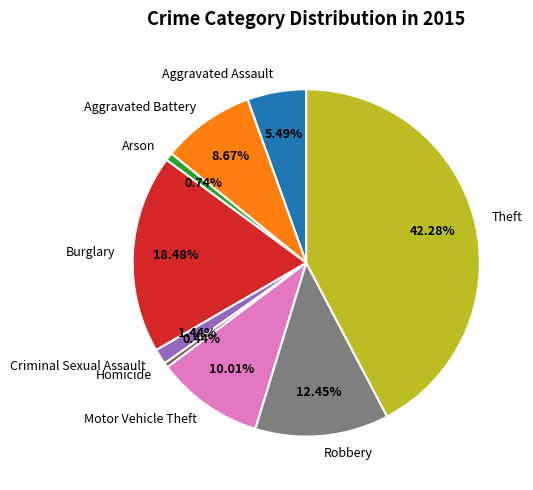

To the nearest percent, what is the combined percentage of Motor Vehicle Theft and Burglary?

28%